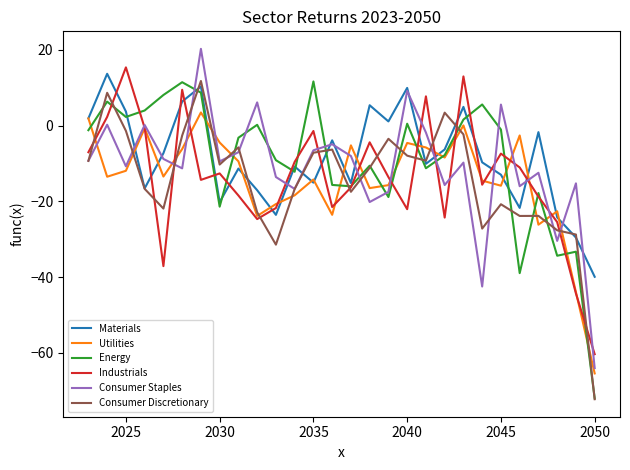

What is the greatest value displayed?

20.3